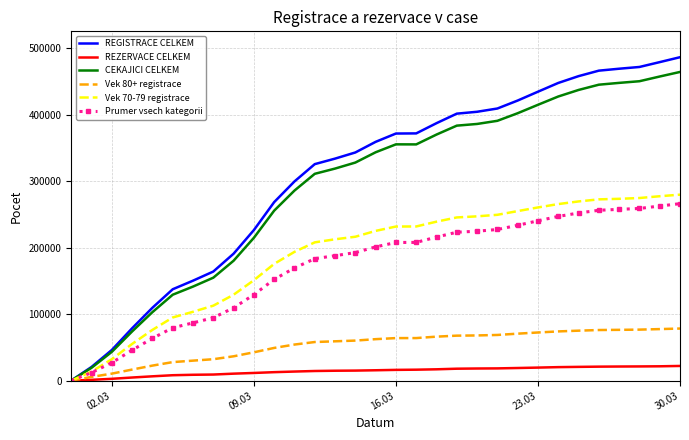

What is the greatest value displayed?

486725.0